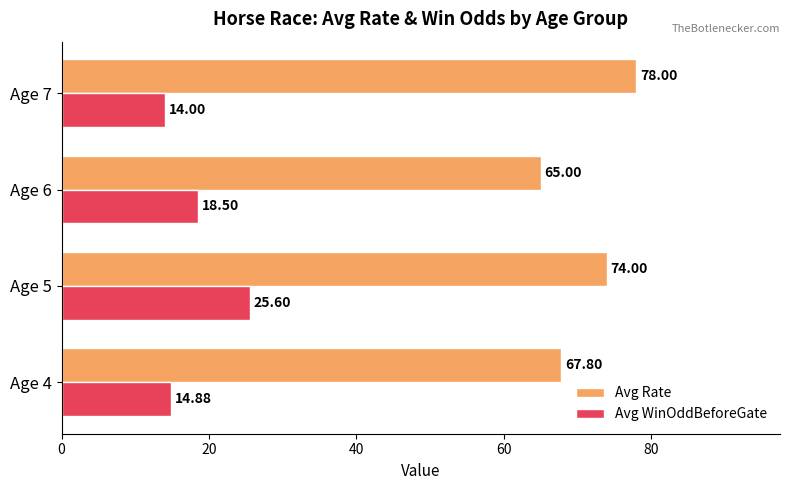

Is the value of Avg Rate at Age 4 greater than the value of Avg WinOddBeforeGate at Age 4?

Yes